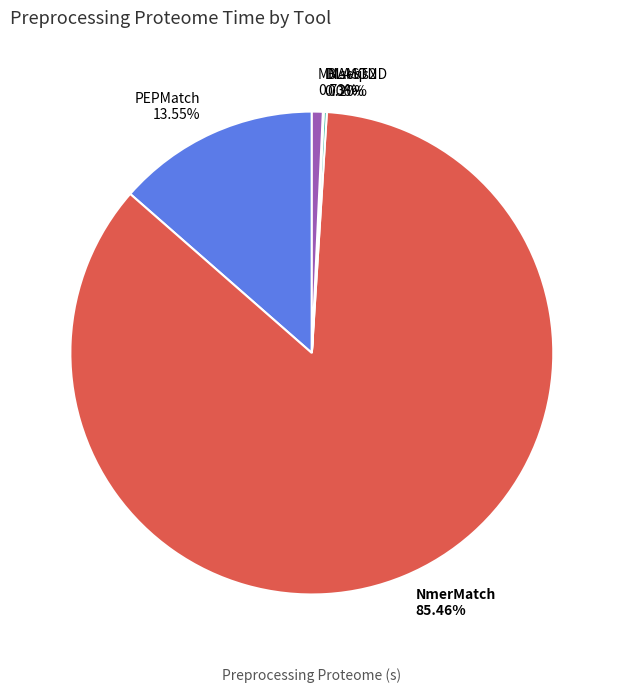

To the nearest percent, what is the combined percentage of NmerMatch and PEPMatch?

99%